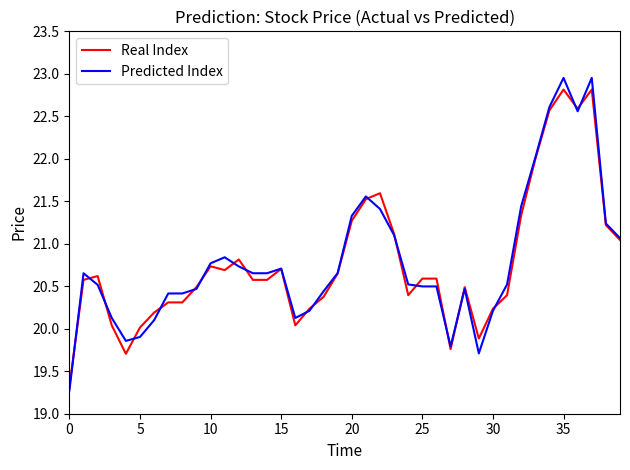

Which series has the largest range (max minus min)?

Predicted Index